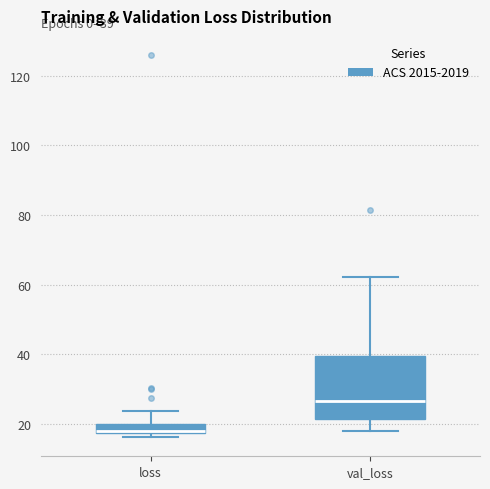

Which box is the tallest, from its lower edge to its upper edge?

val_loss